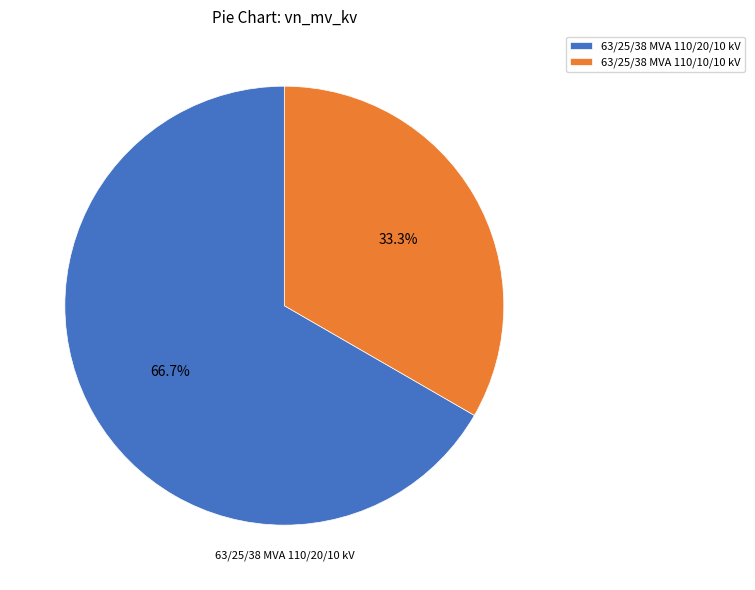

True or false: 63/25/38 MVA 110/10/10 kV accounts for 33% of the total.

True